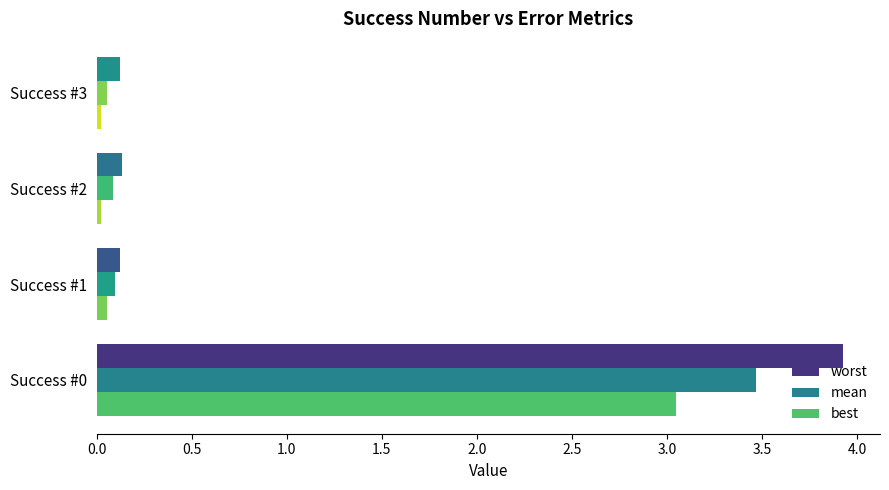

Count the number of categories in the chart.

4